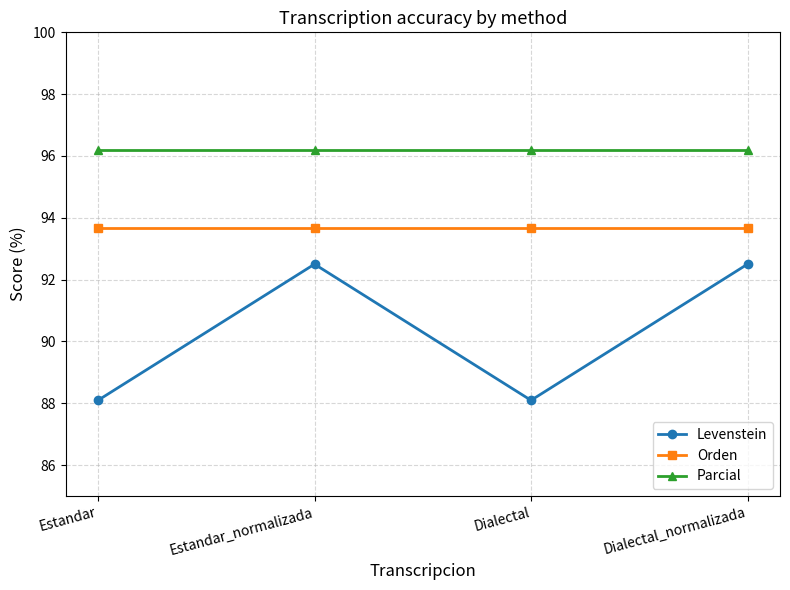

Rank the series by their average value, from highest to lowest.

Parcial, Orden, Levenstein